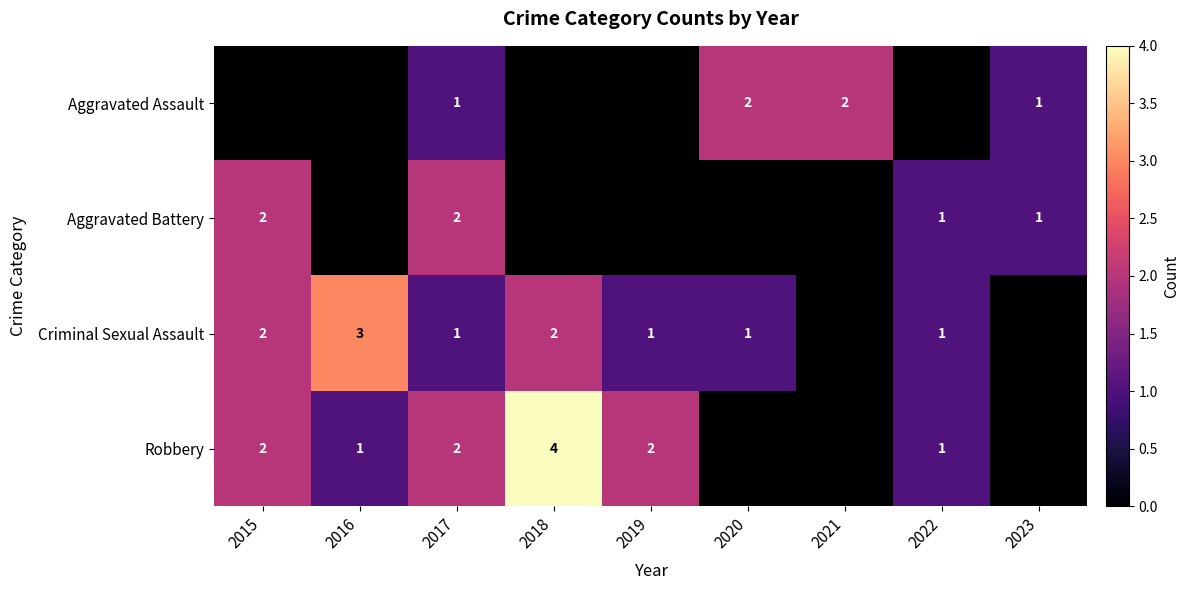

The value of Aggravated Battery at 2015 is 1. True or false?

False